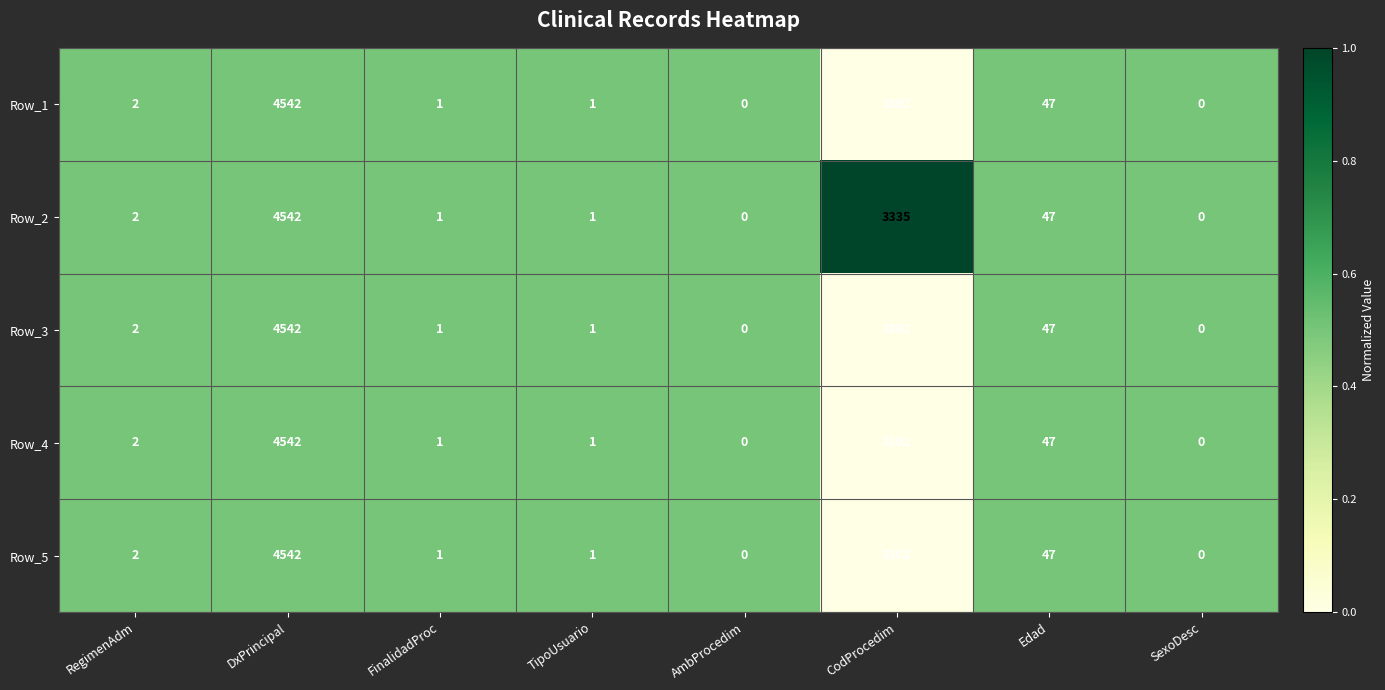

What is the difference between the maximum and minimum values in the Row_4 series?

4542